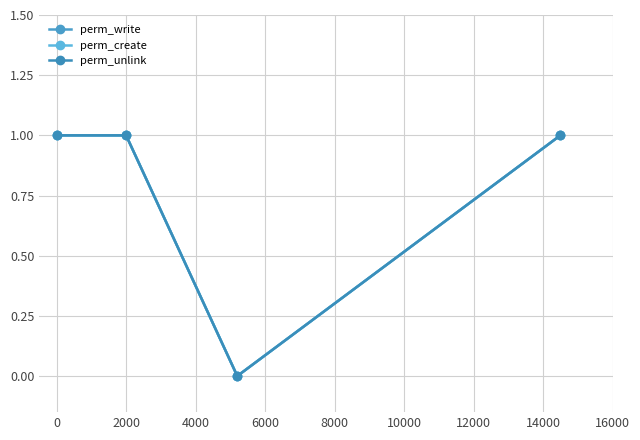

How many interior local valleys does the perm_write series have?

1